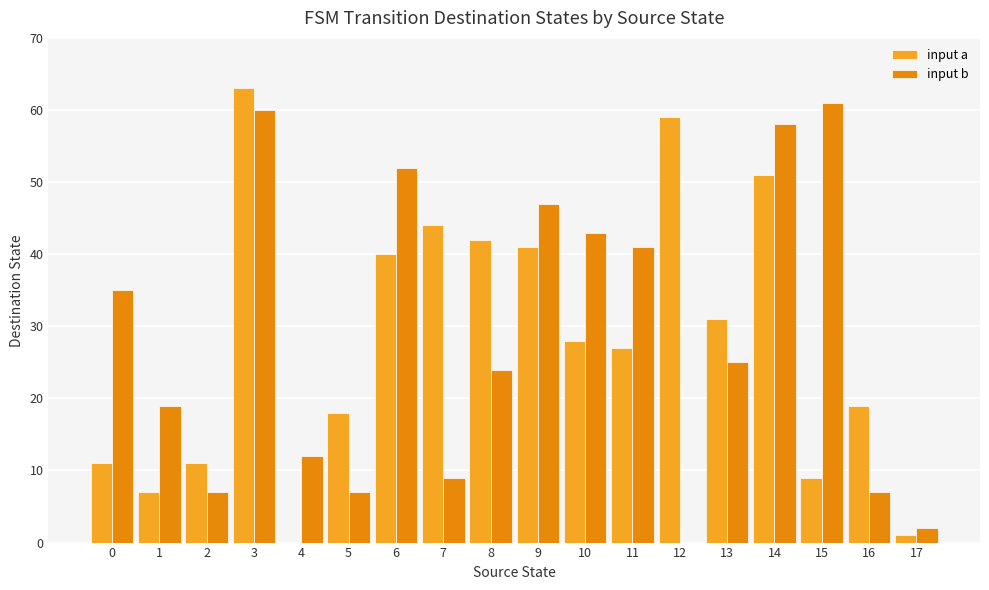

At which label is input a closest to 31?

13